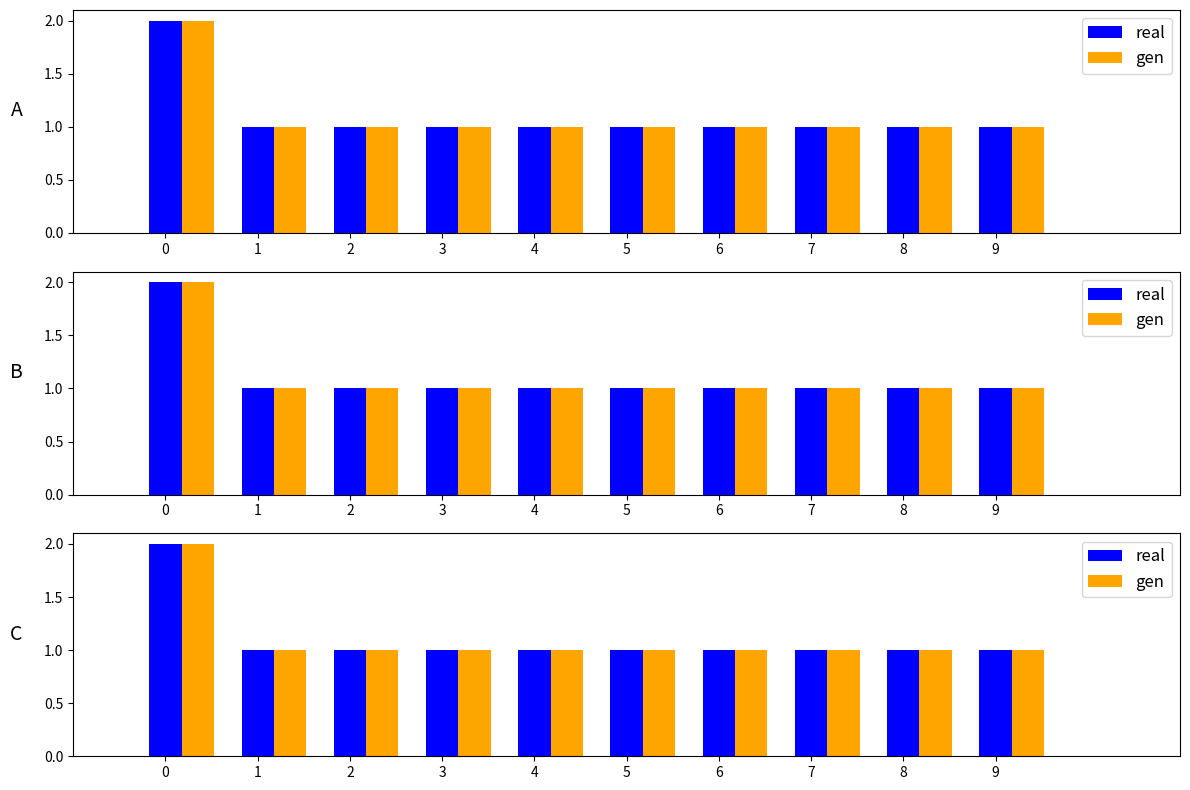

What is the sum of all real values?

11